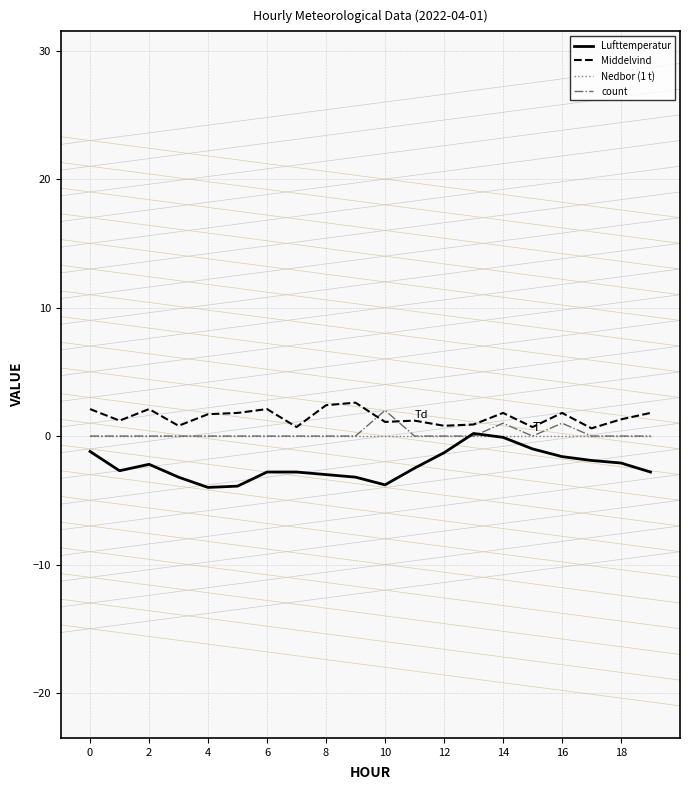

What is the lowest value of the Middelvind series?

0.6